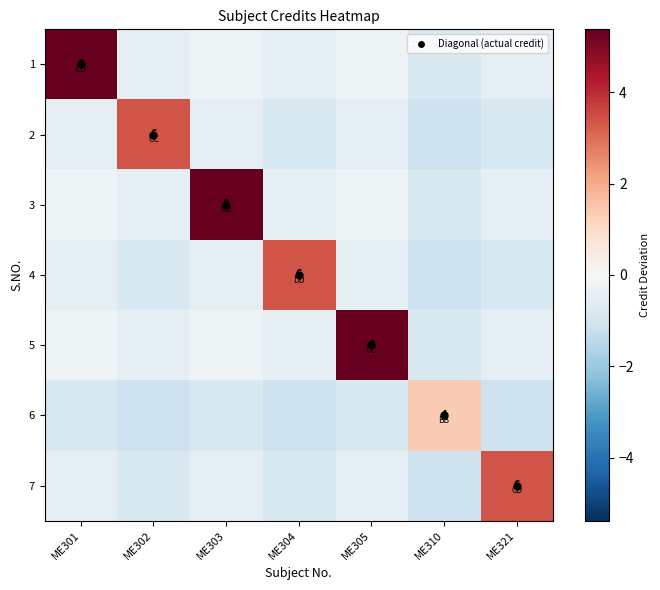

At which category is the sum across all series the highest?

ME301